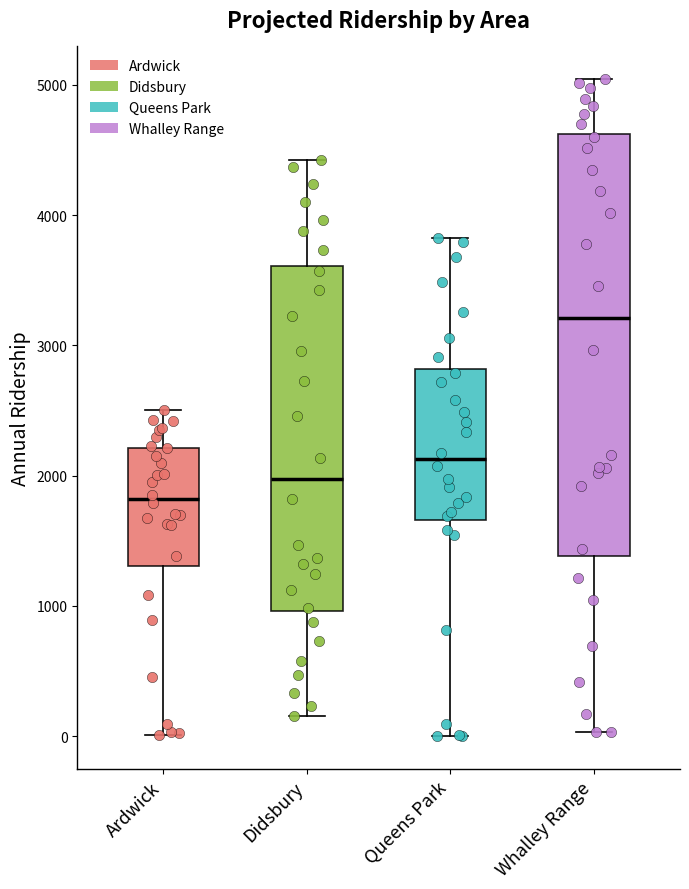

Comparing the boxes themselves (not the whiskers), which one is the tallest?

Whalley Range